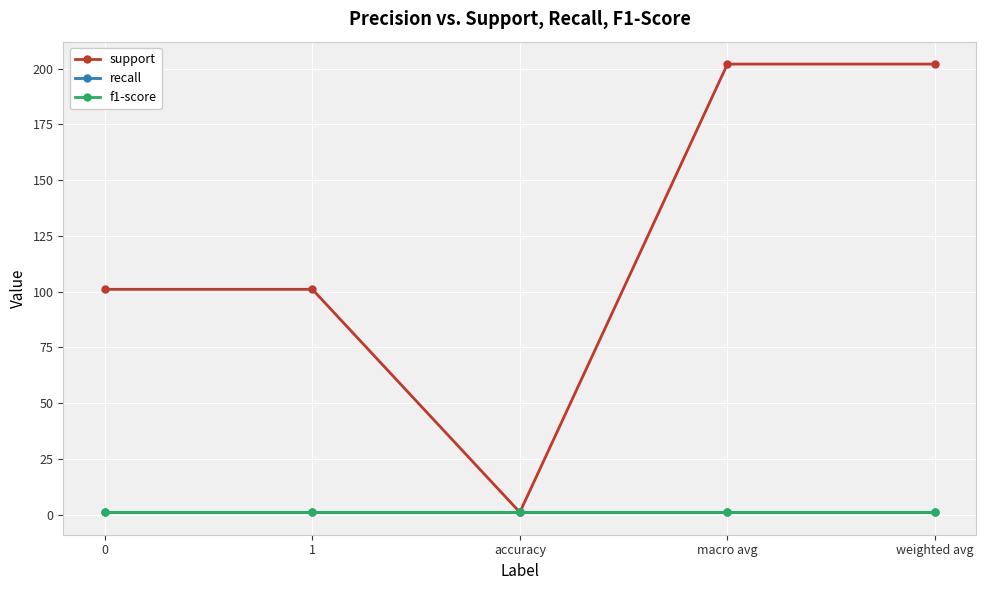

What is the value of the f1-score point at the 5th from the left?

1